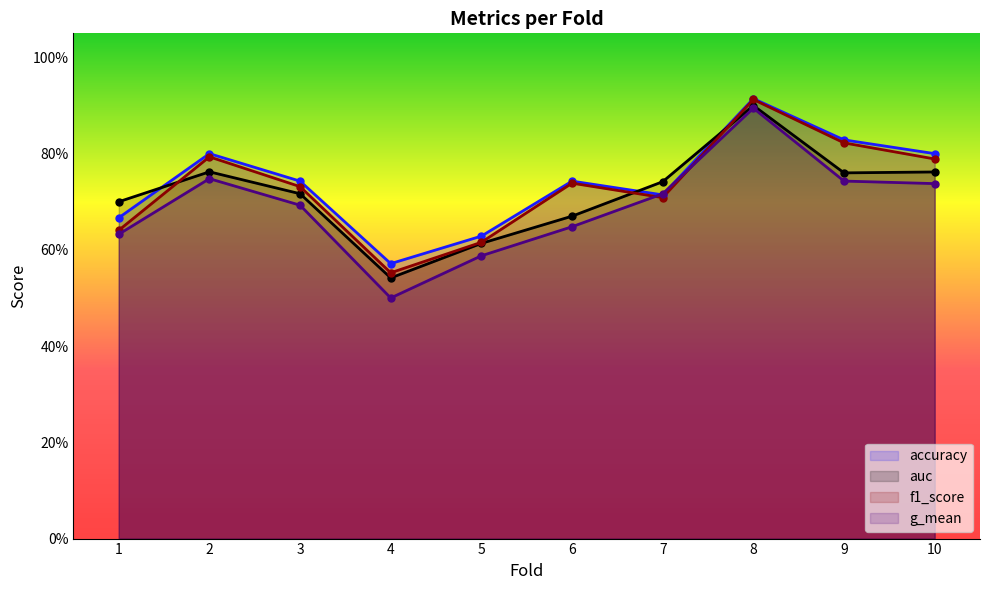

Rank the series by their average value, from lowest to highest.

g_mean, auc, f1_score, accuracy